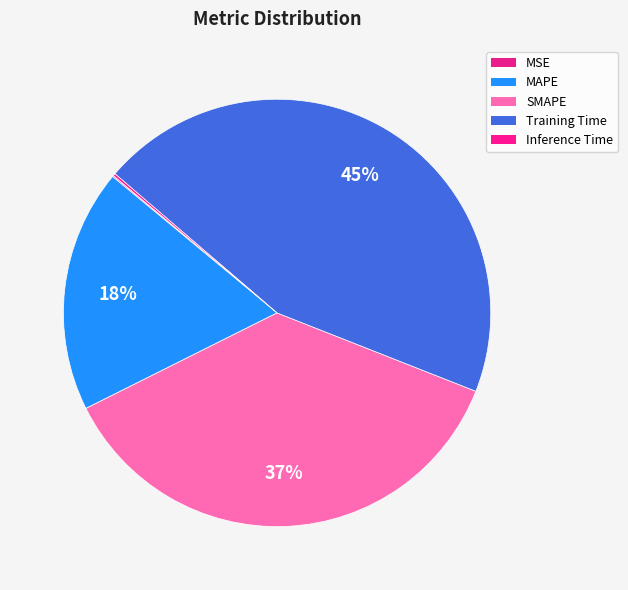

Rank the categories by value from highest to lowest.

Training Time, SMAPE, MAPE, Inference Time, MSE